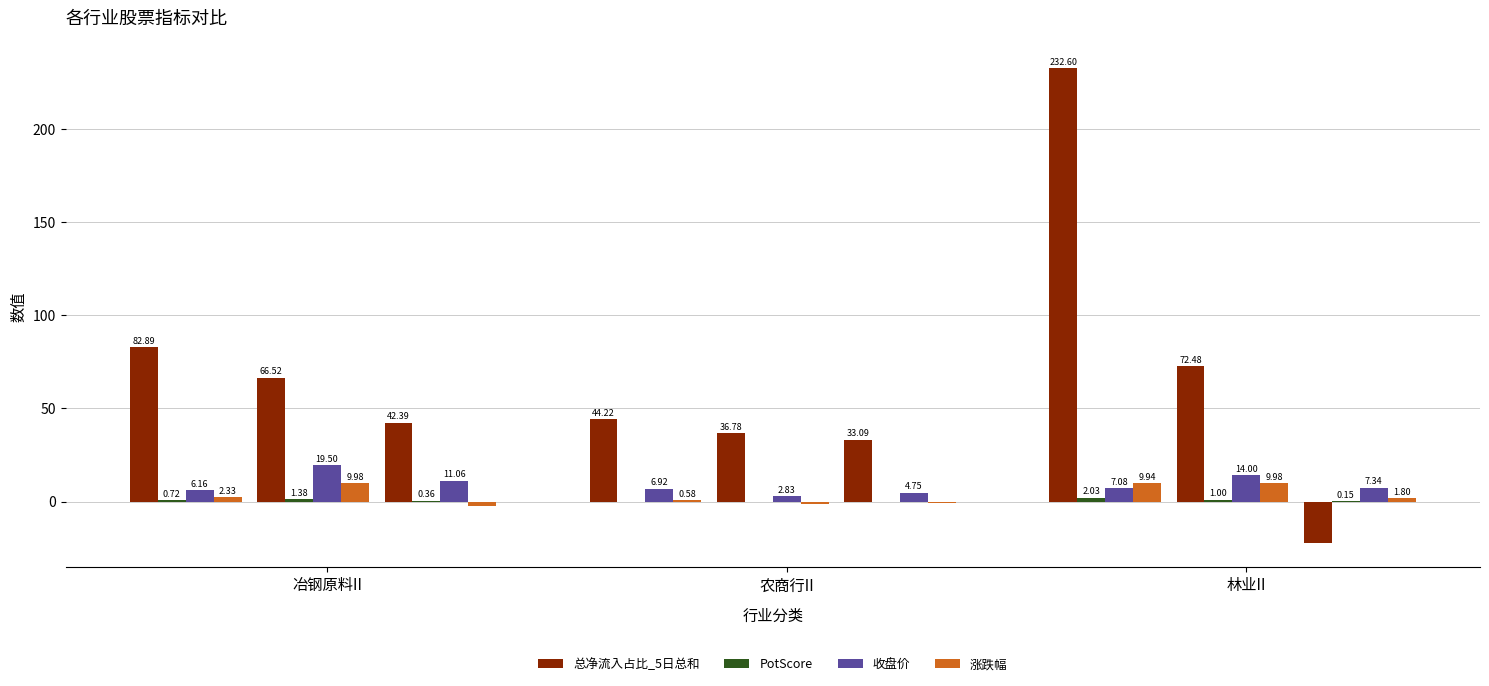

Does the chart contain stacked bars?

No